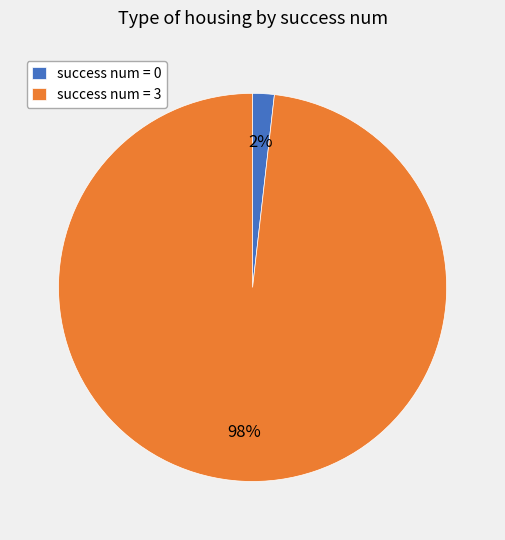

Combined, do success num = 3 and success num = 0 account for over 50%?

Yes